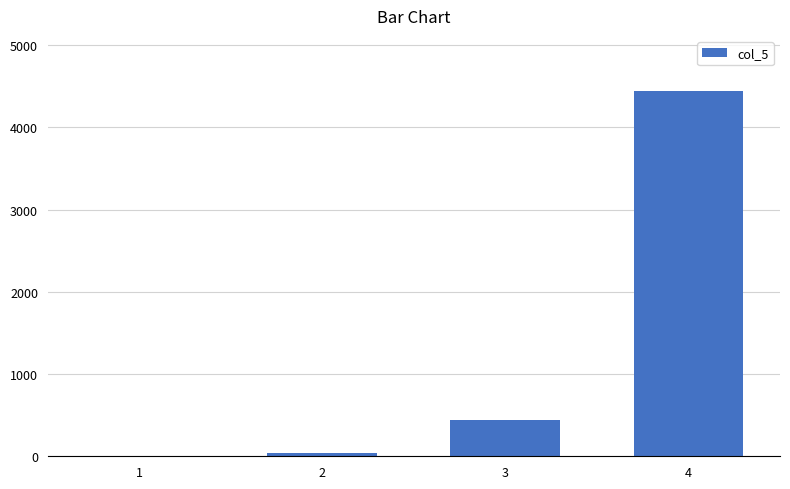

Where is the data nearest to the value 2224?

3